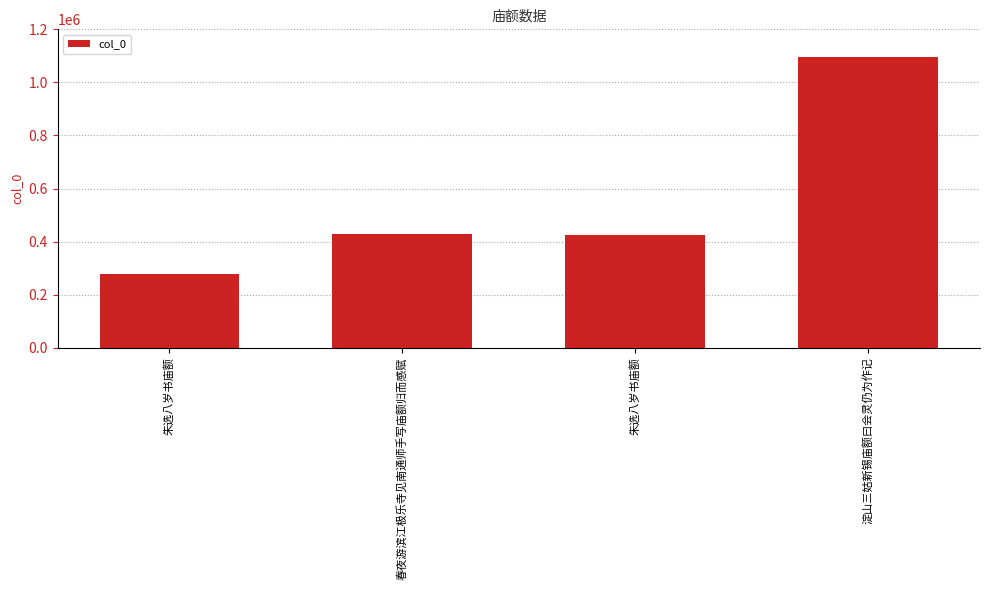

What is the maximum value shown in the chart?

1095734